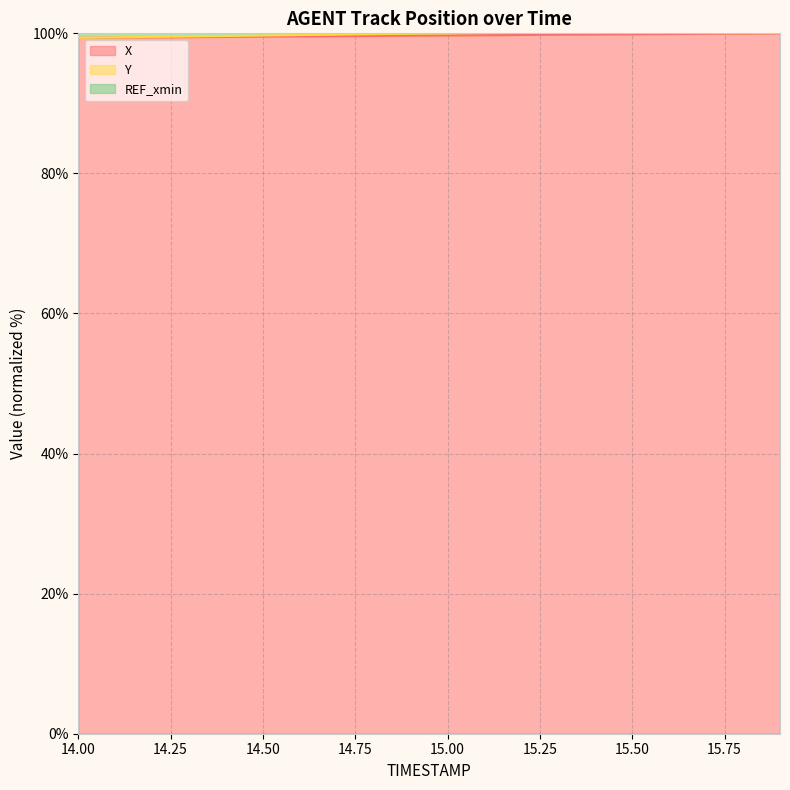

The value of X line at 14.25 is 99.4. True or false?

True